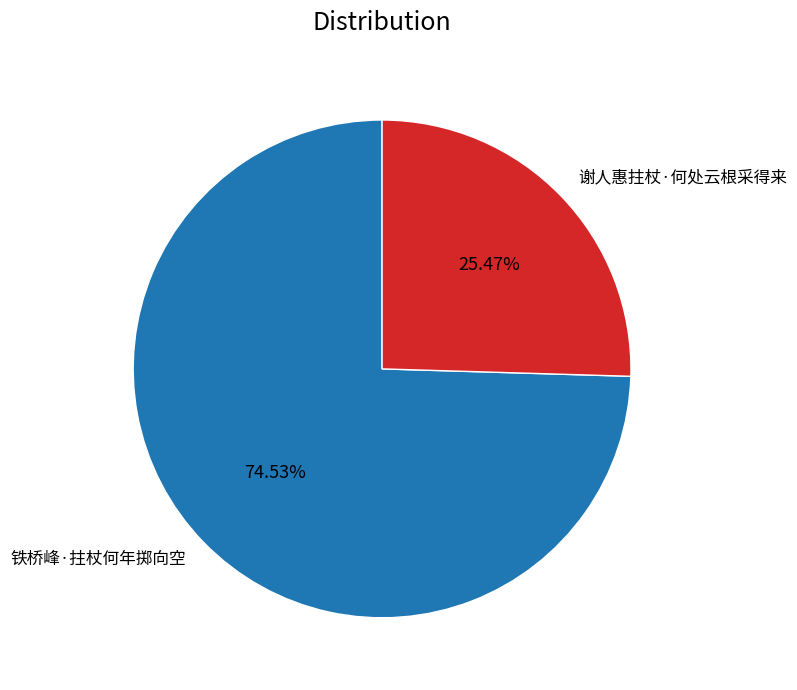

True or false: 铁桥峰·拄杖何年掷向空 accounts for 75% of the total.

True